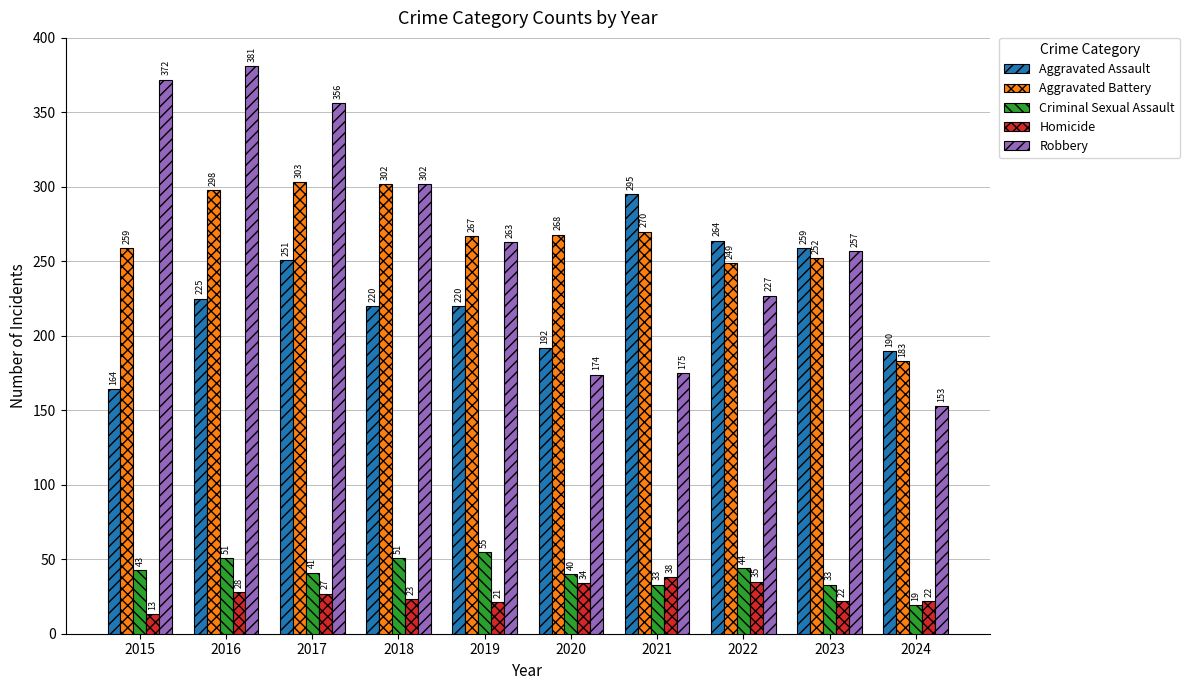

What is the value of the Robbery bar at the 4th from the left?

302